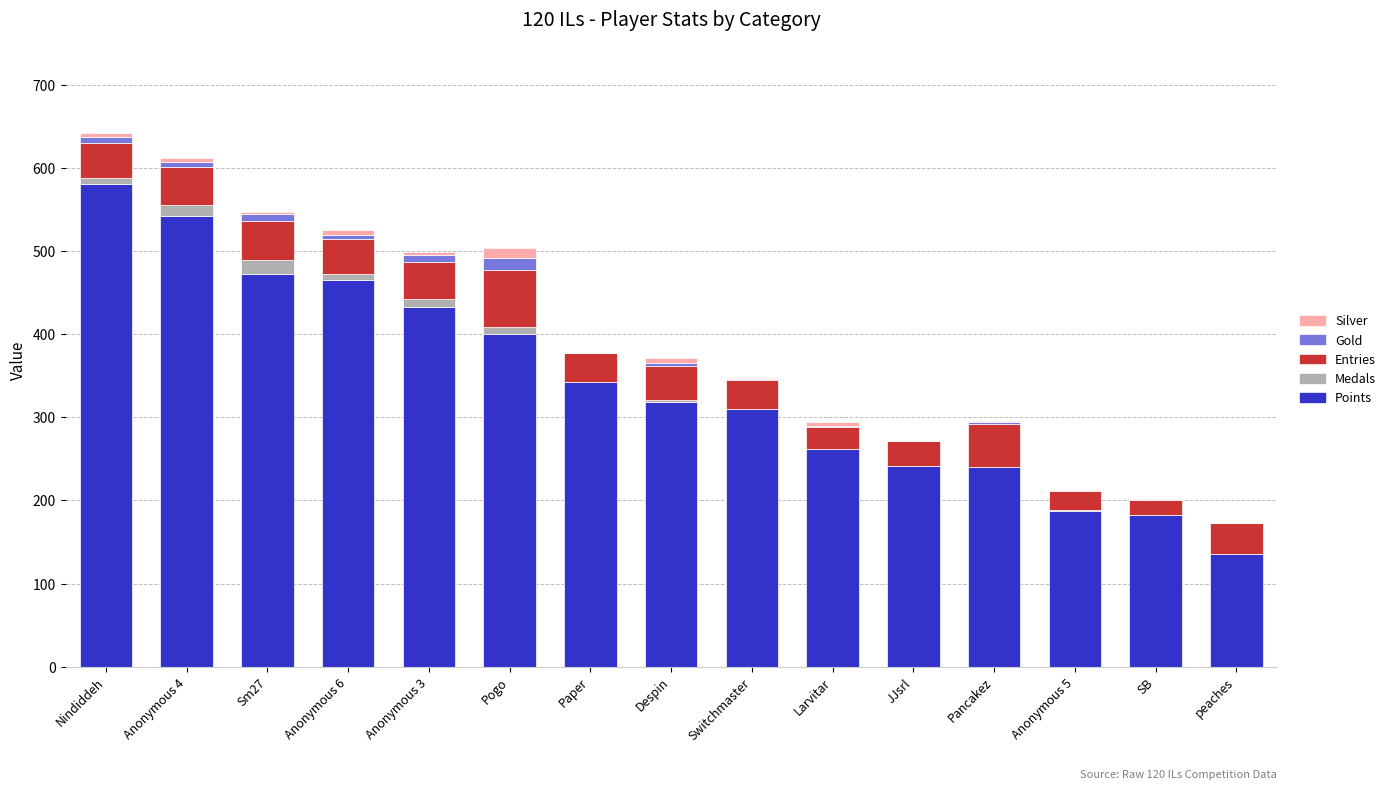

The Points series shows 310 at Switchmaster. True or false?

True